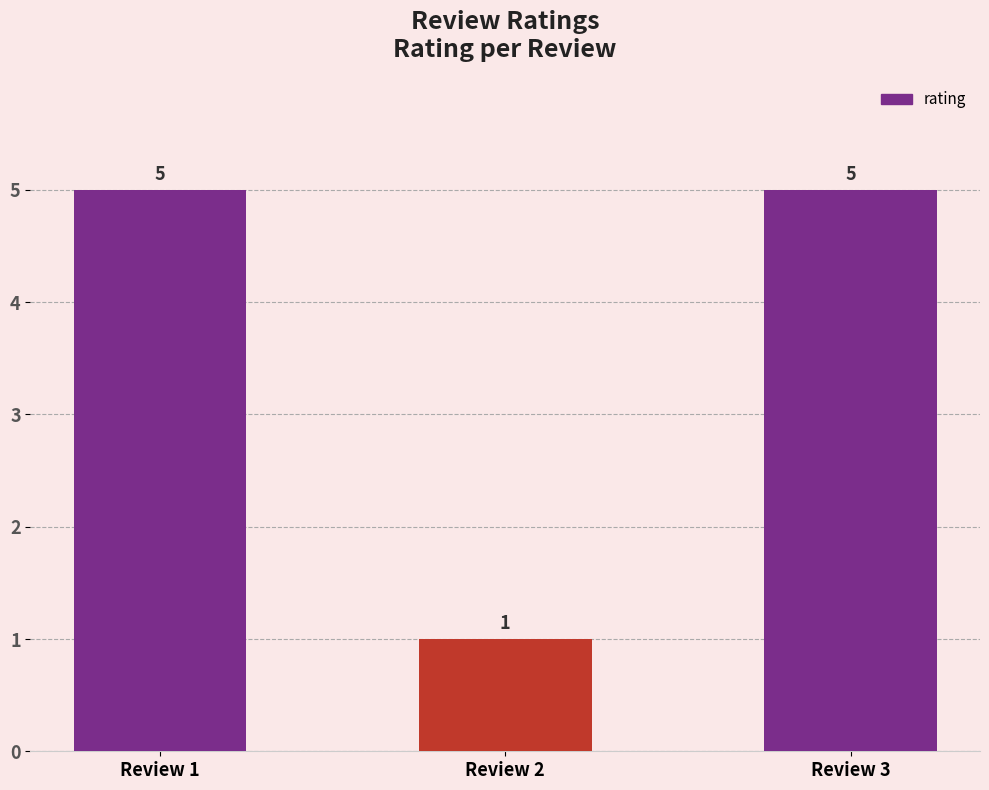

Reading left to right, extract all data points from this chart.

Review 1=5	Review 2=1	Review 3=5